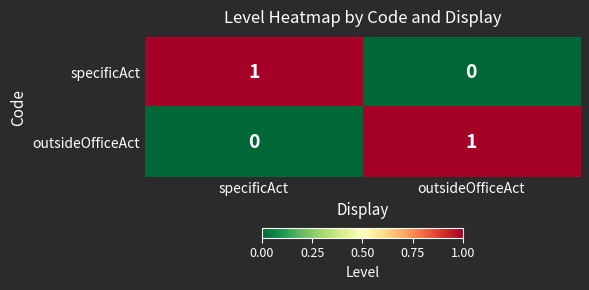

How many data points in specificAct are less than 1?

1